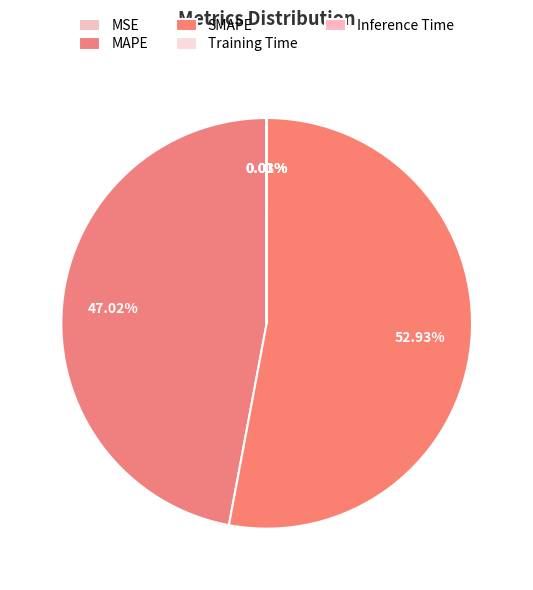

Is it true that Training Time is 15% of the pie?

False